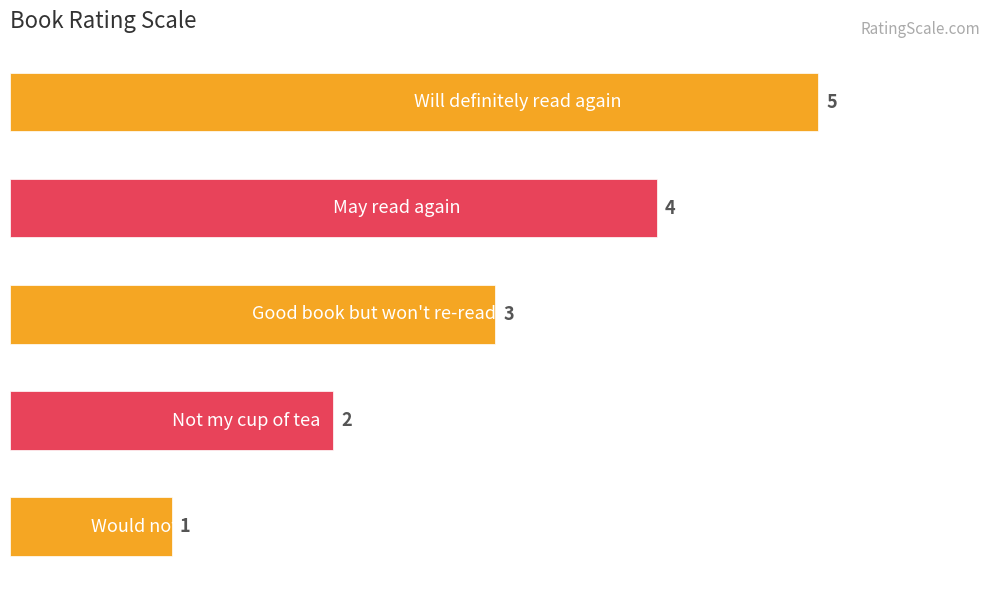

What is the difference between the maximum and second lowest values?

3